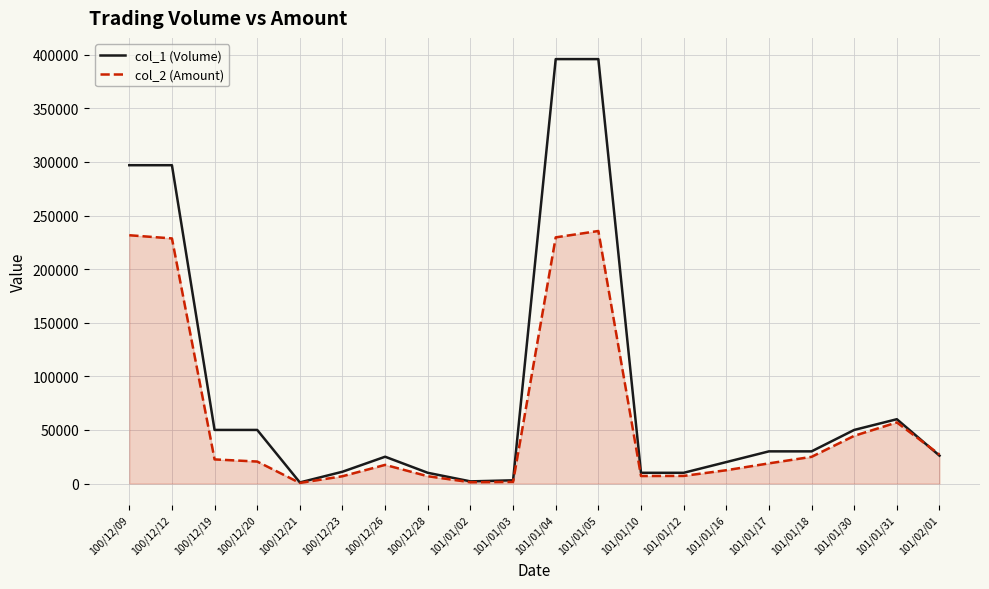

Is it true that col_2 (Amount) equals 44500 at 101/01/30?

True